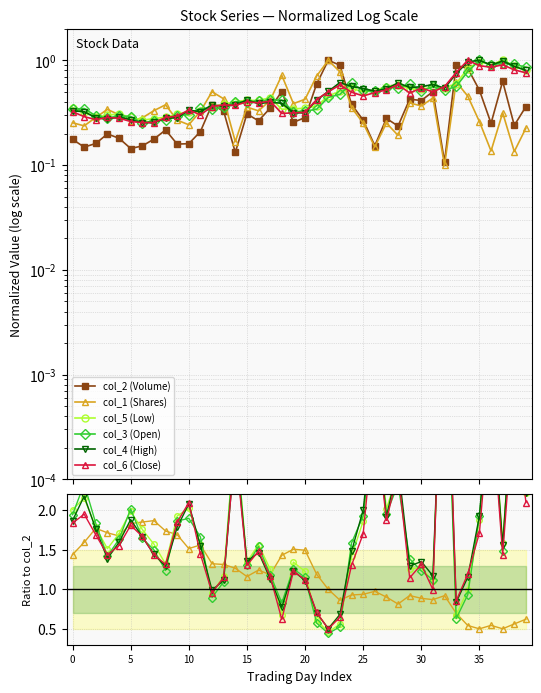

What is the difference between the maximum and minimum values in the col_1 series?

0.9